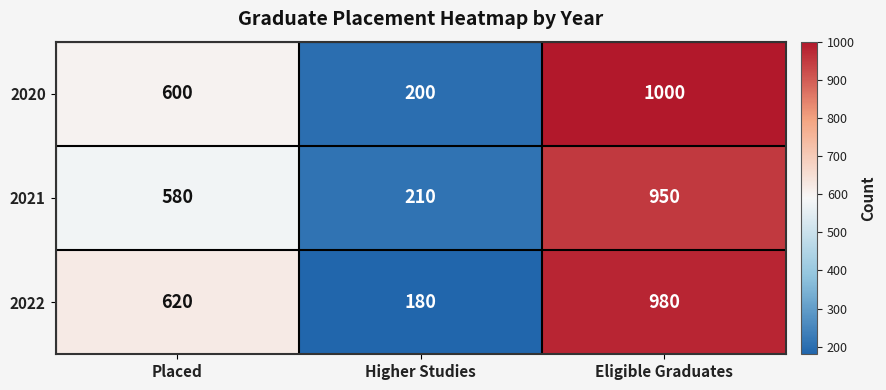

What is the highest value of the 2021 series?

950